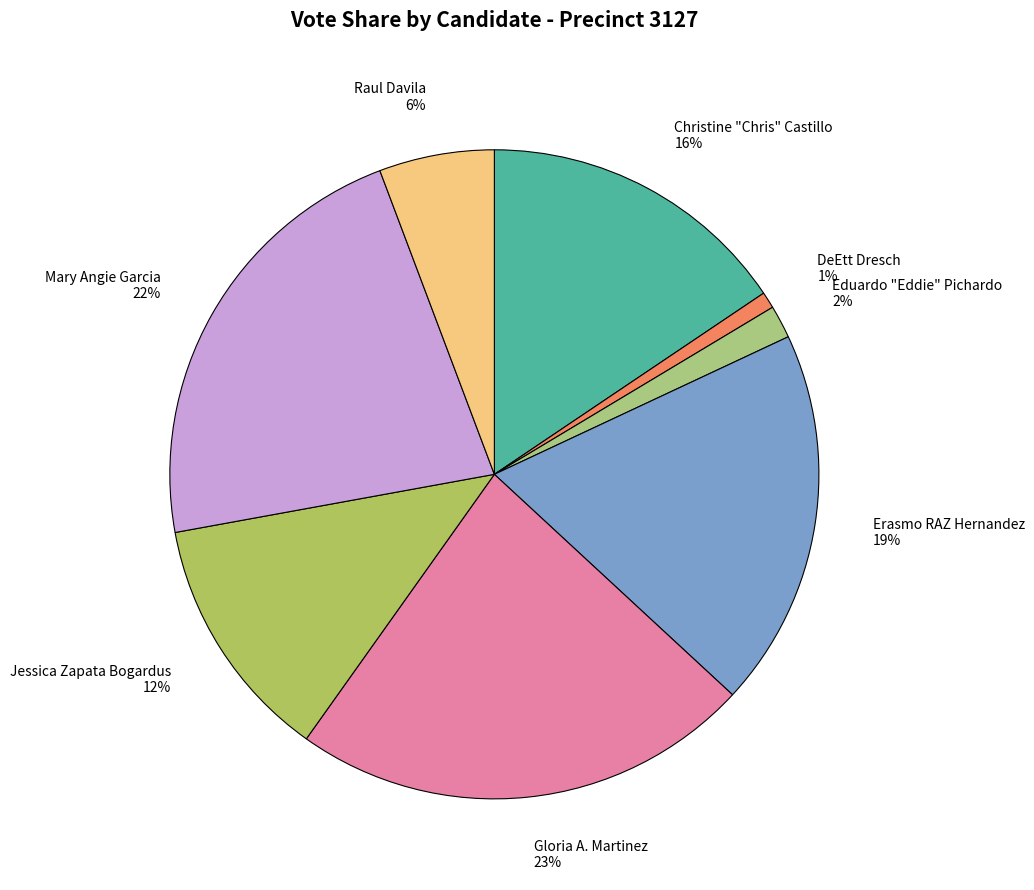

How many segments does this pie chart have?

8